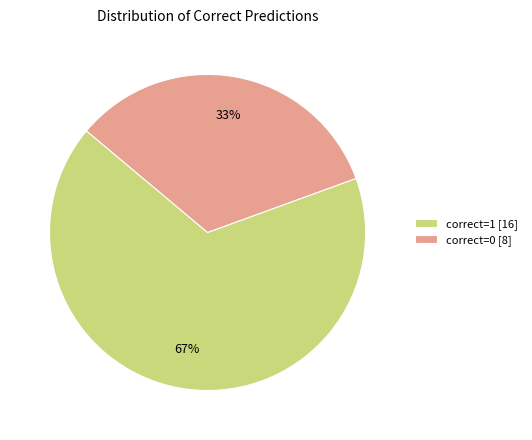

How many segments does this pie chart have?

2